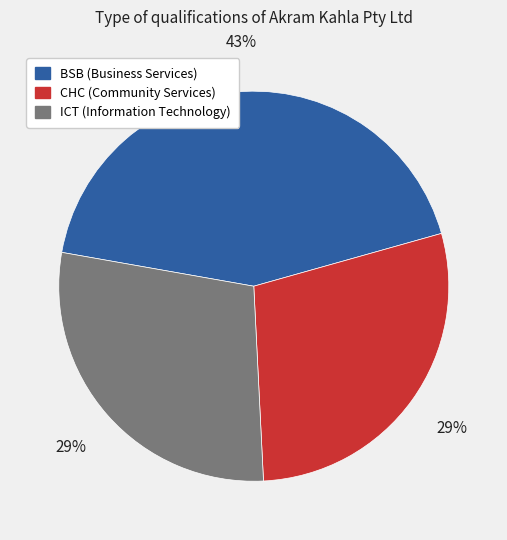

Count the number of slices in the pie.

3